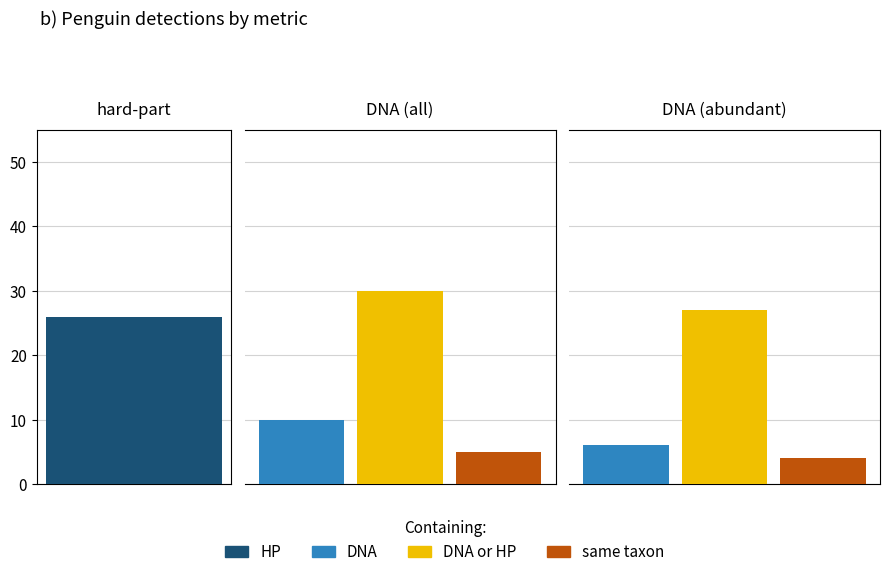

Which series has the largest total across all categories?

DNA or HP